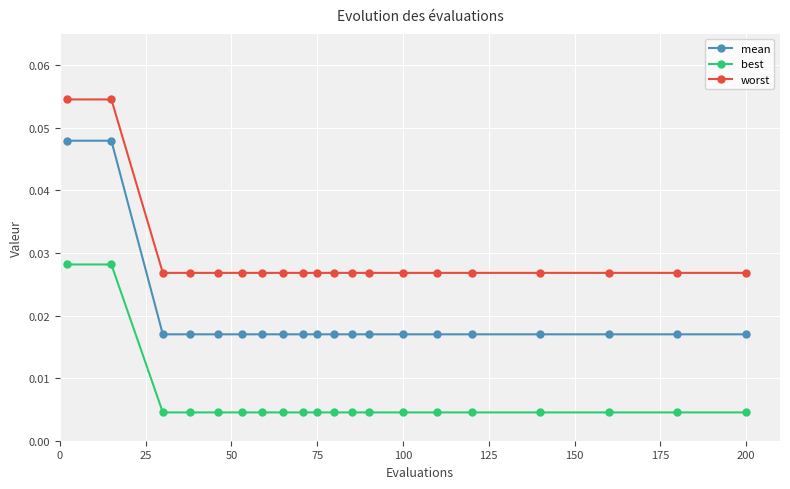

How many best values are between 0 and 1?

20